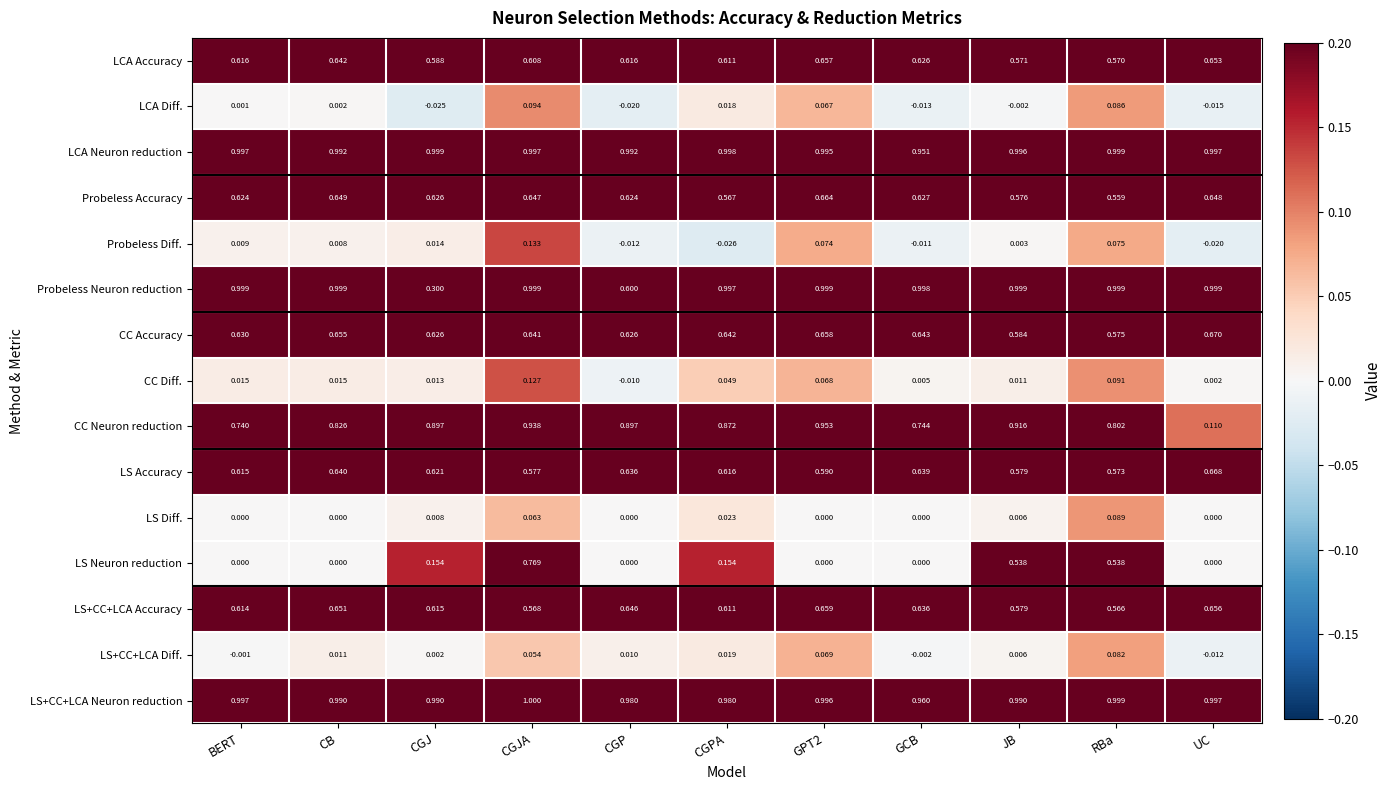

Between RBa and UC, which series saw the biggest shift?

CC Neuron reduction